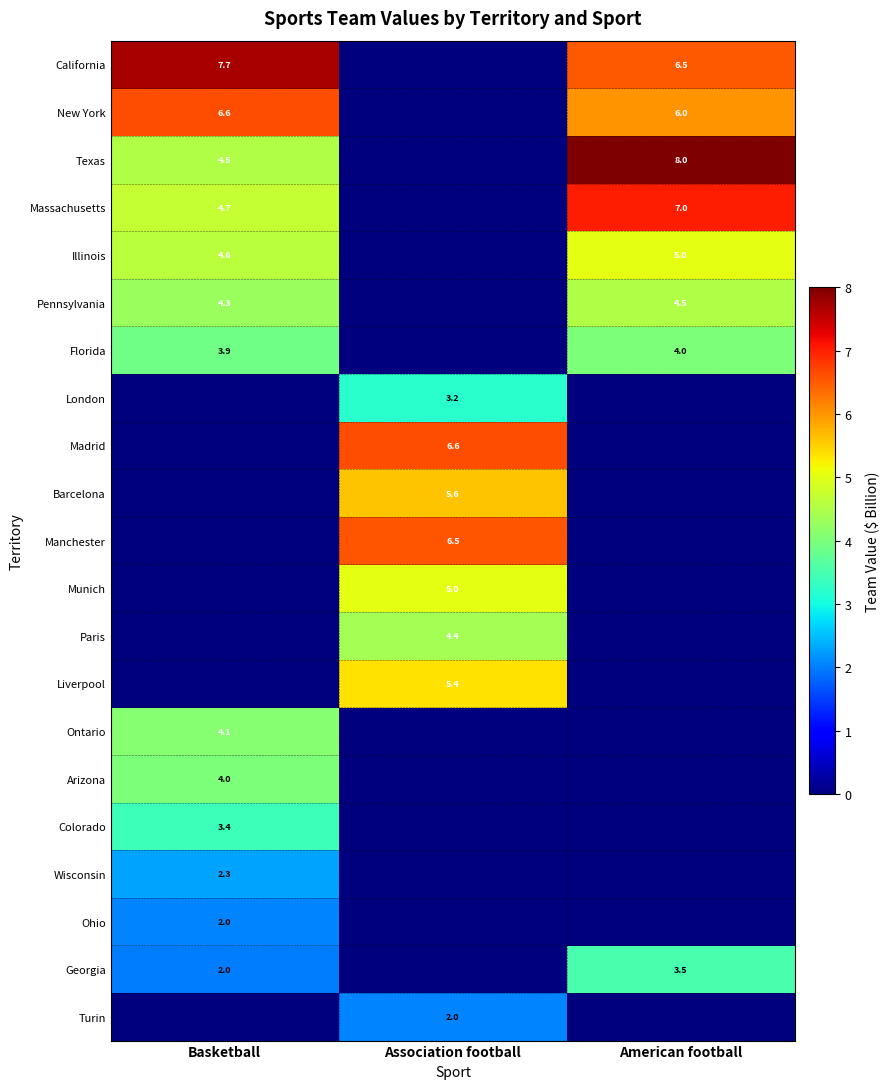

The Texas series shows 4.3 at American football. True or false?

False